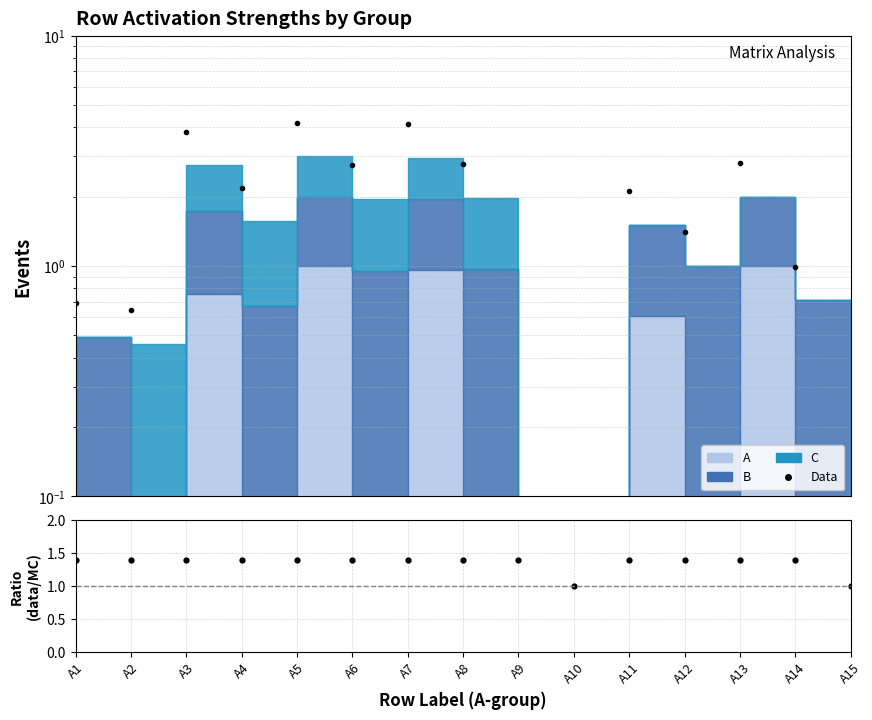

Where is data/MC nearest to the value 1?

A10